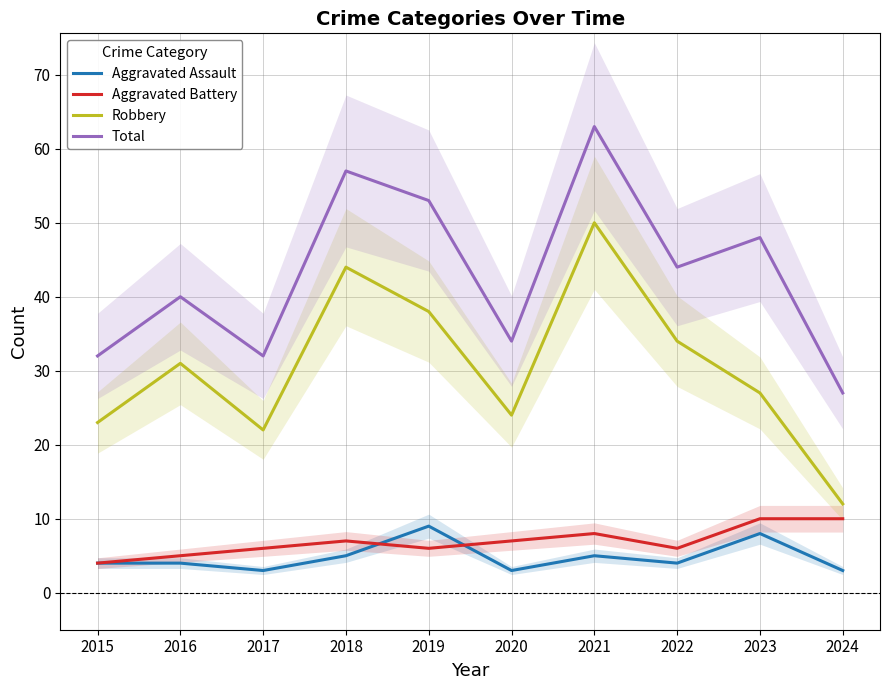

After their last crossing, which series has the higher values: Aggravated Assault or Aggravated Battery?

Aggravated Battery